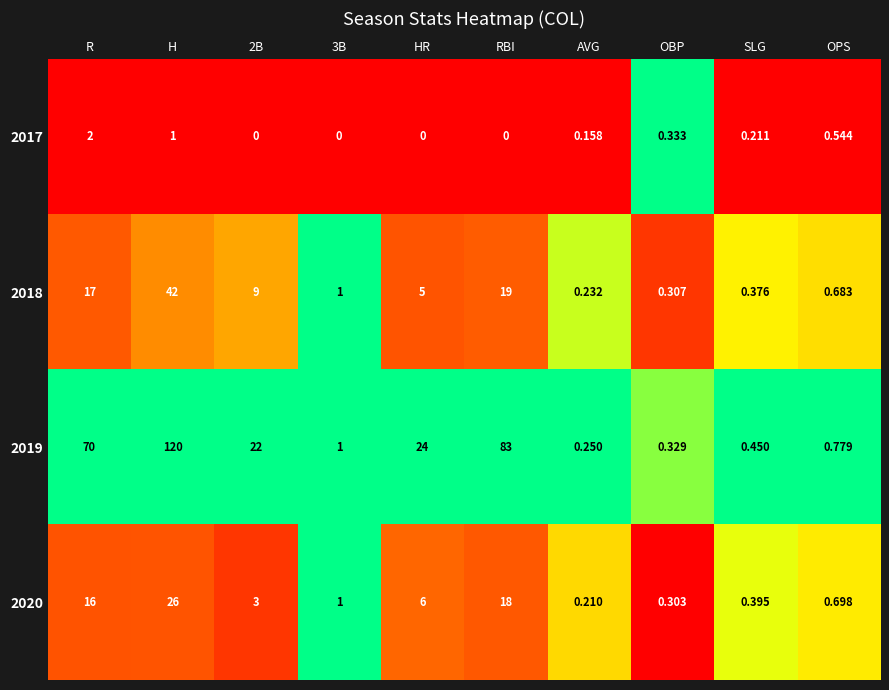

What is the maximum value shown in the chart?

120.0